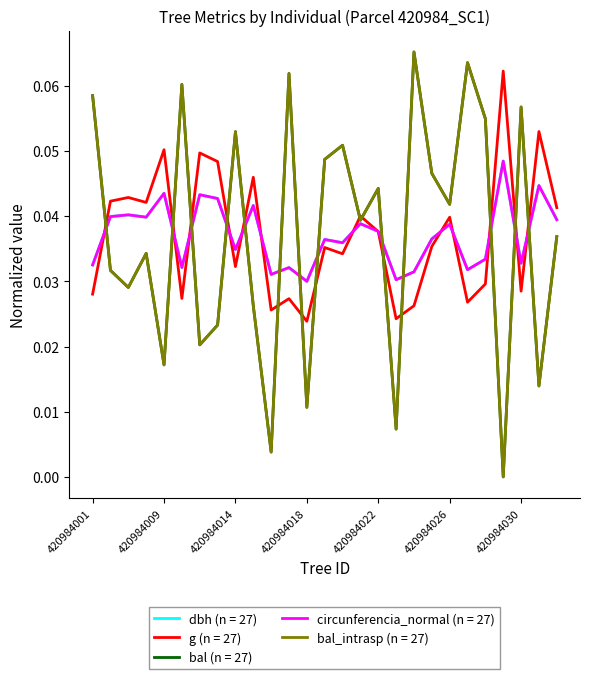

Does the chart have visible grid lines?

No